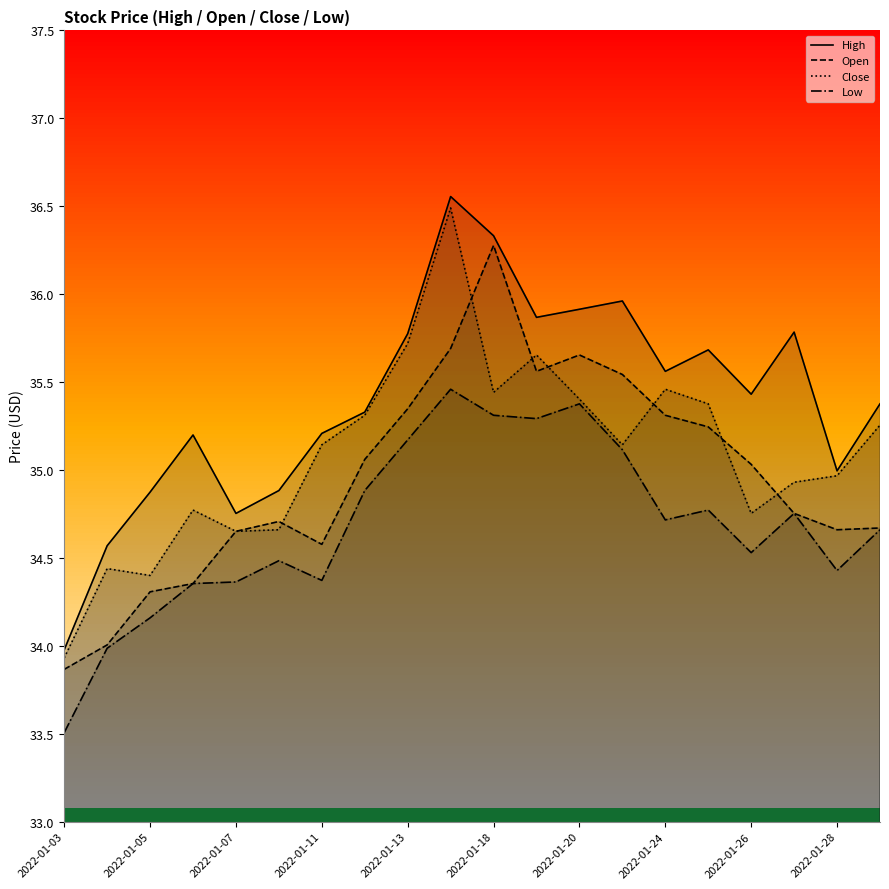

Between 2022-01-13 and 2022-01-24, which series saw the biggest shift?

Low